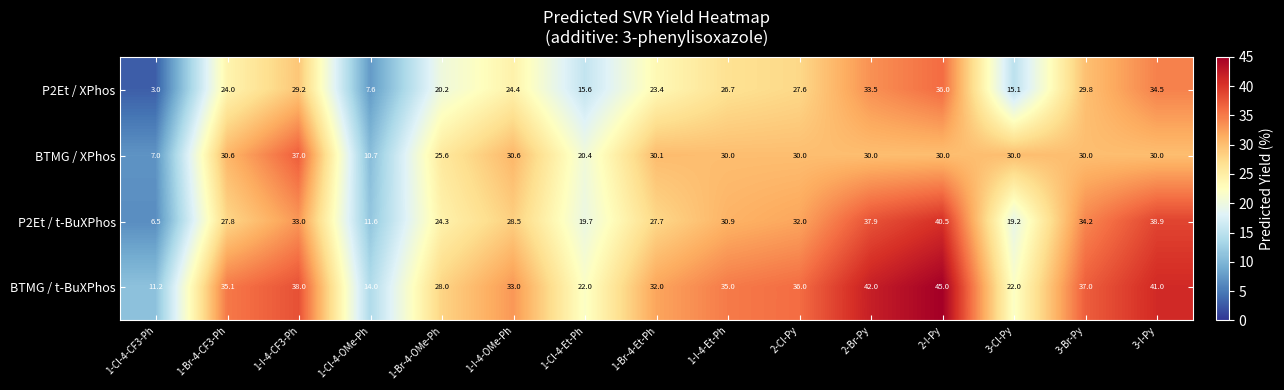

True or false: P2Et / t-BuXPhos has a value of 34.2 at 3-Br-Py.

True